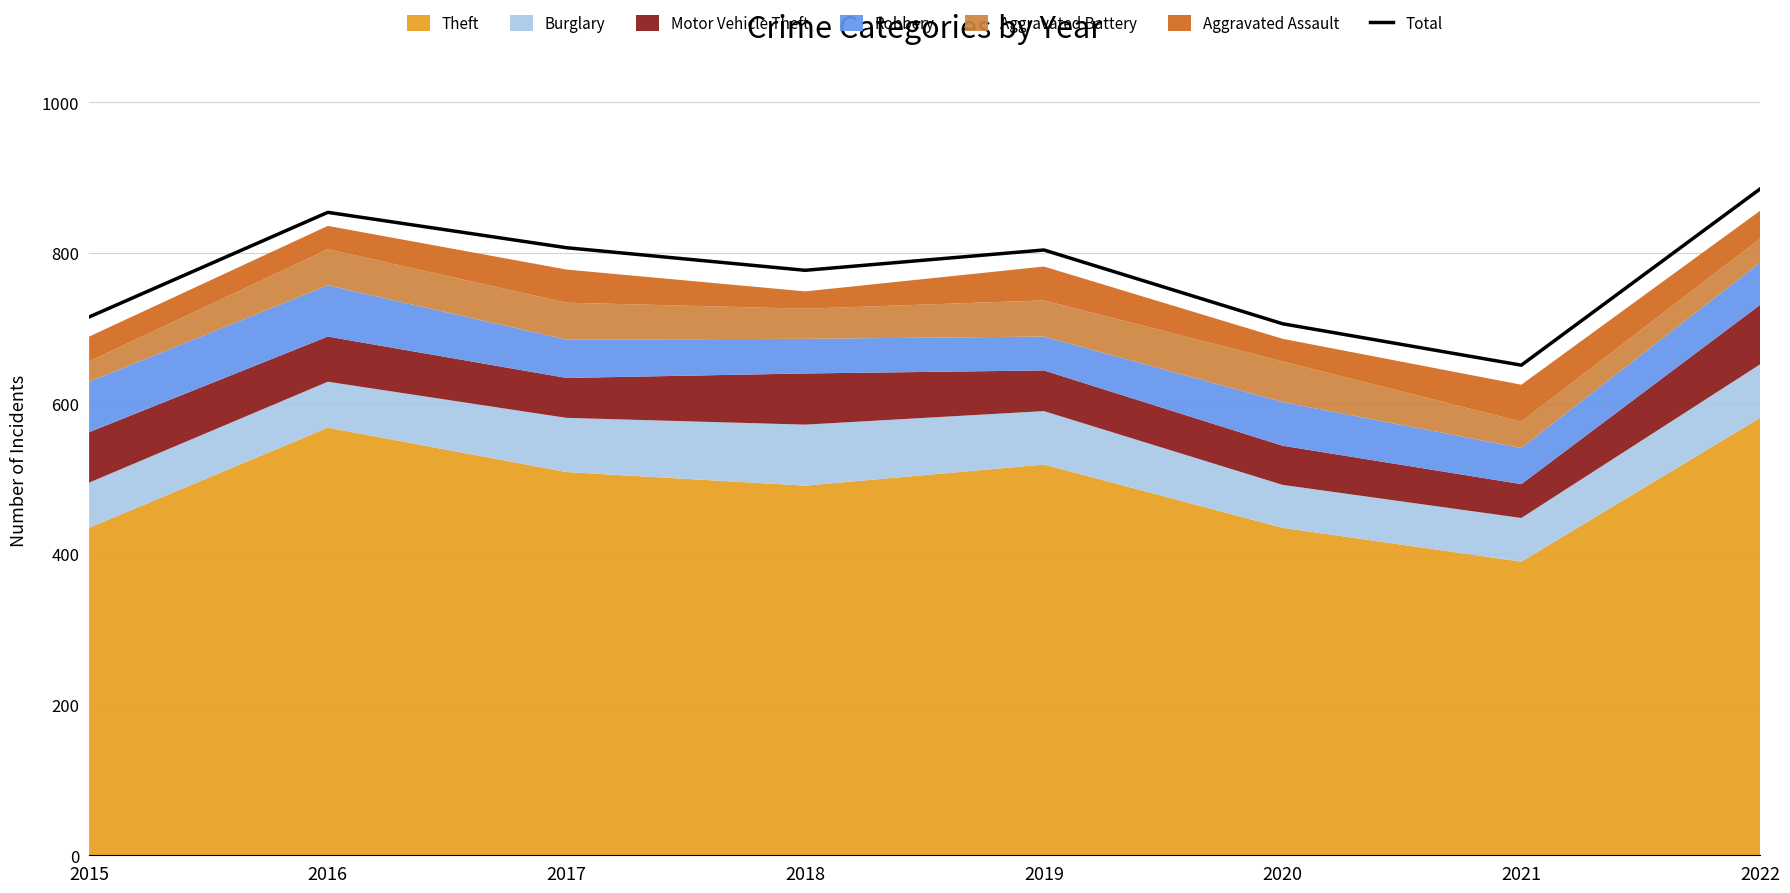

What is the greatest value displayed?

885